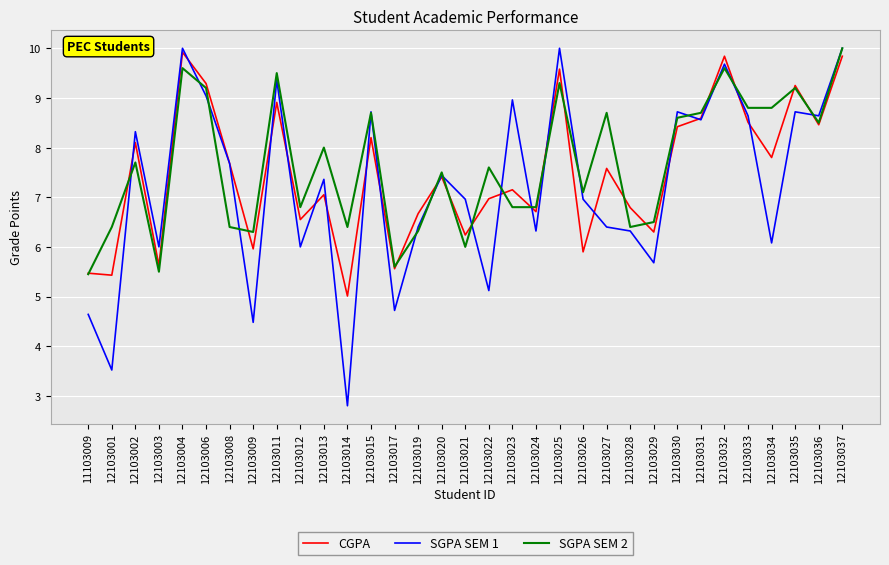

What is the total value across all series at 12103015?

25.6